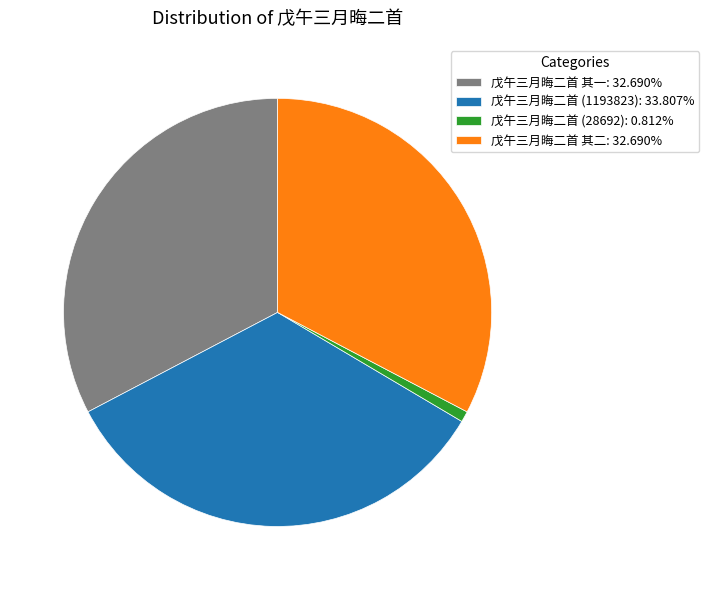

Combined, do 戊午三月晦二首 (1193823): 33.807% and 戊午三月晦二首 (28692): 0.812% account for over 50%?

No